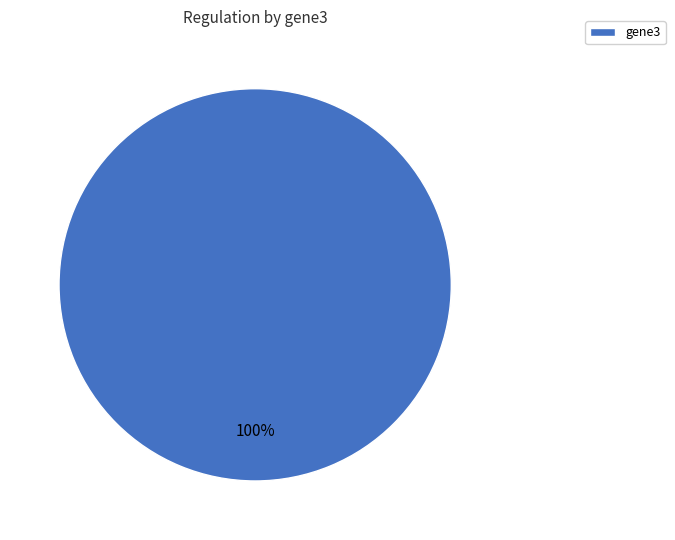

Rank the categories by value from highest to lowest.

gene3